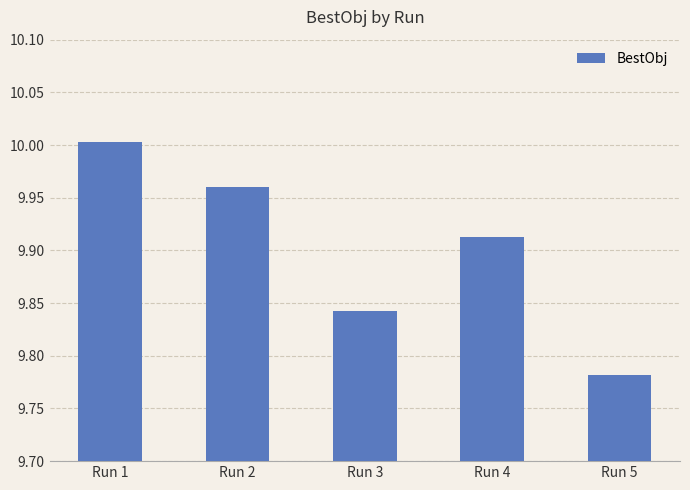

What is the sum of the values at Run 2 and Run 3?

19.8